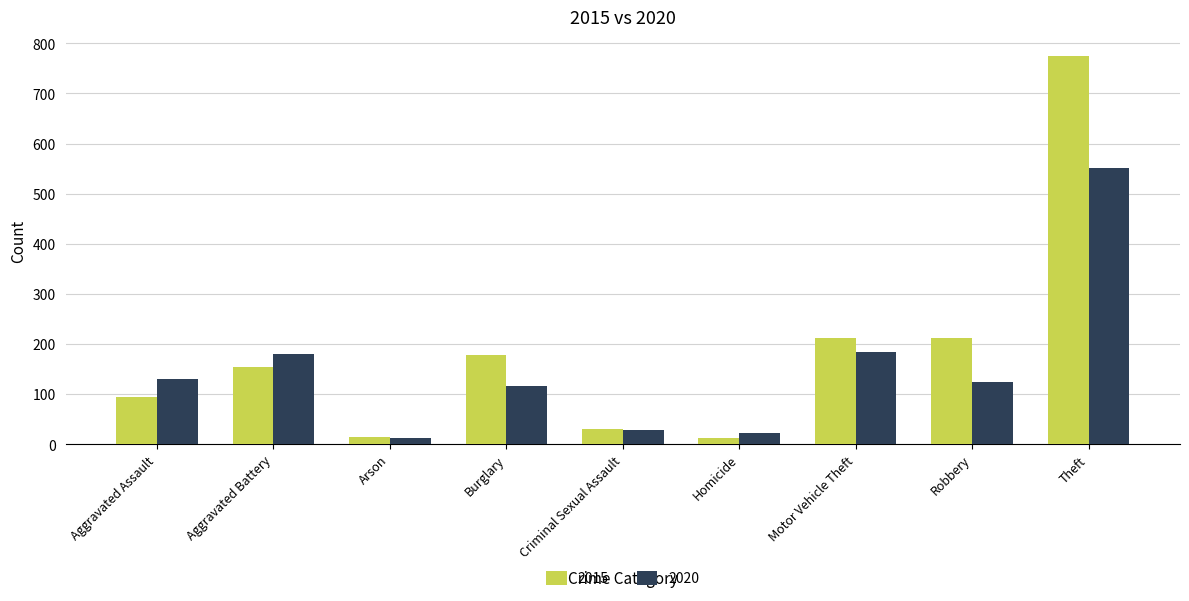

Count the number of data series in this chart.

2